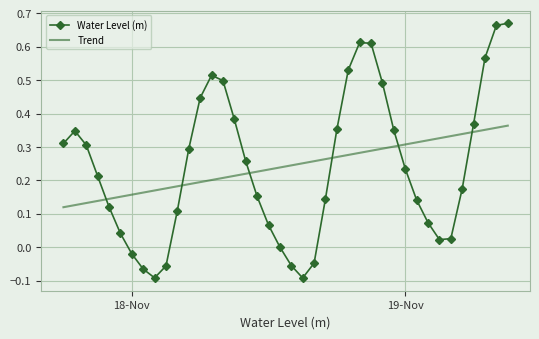

Which series has the widest spread of values?

Water Level (m)